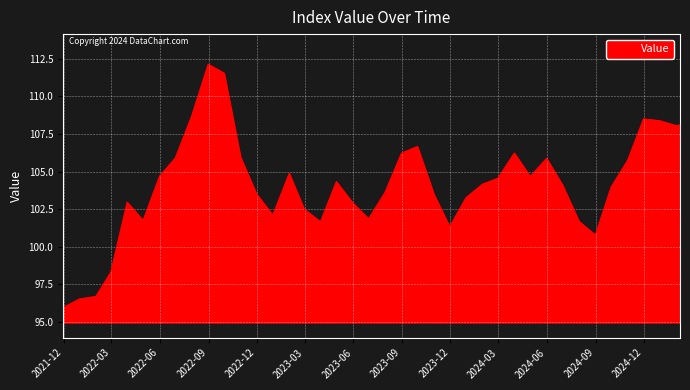

What is the smallest value displayed?

96.0